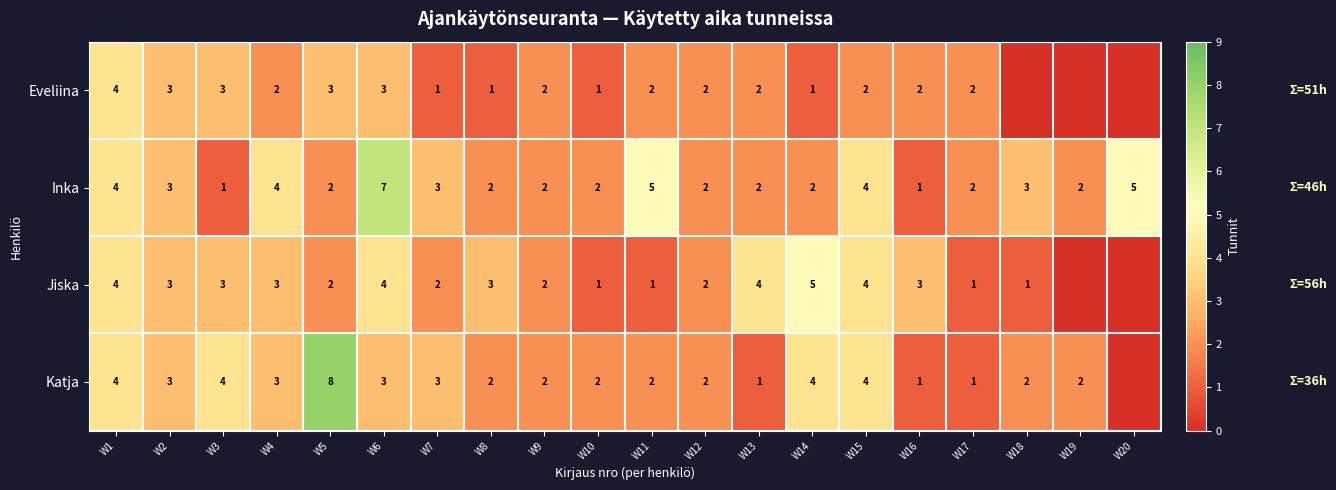

What is the sum of the Inka values at W13 and W7?

5